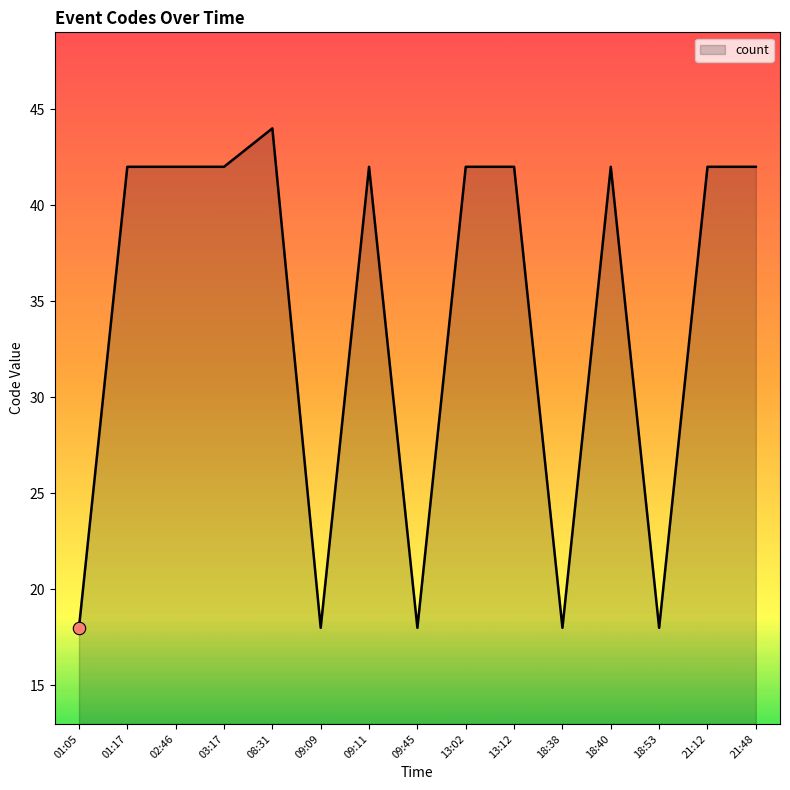

Which has a higher value, 21:48 or 01:05?

21:48